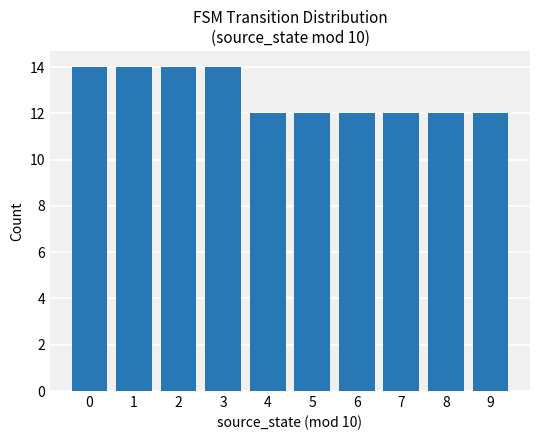

How many categories are shown in the chart?

10